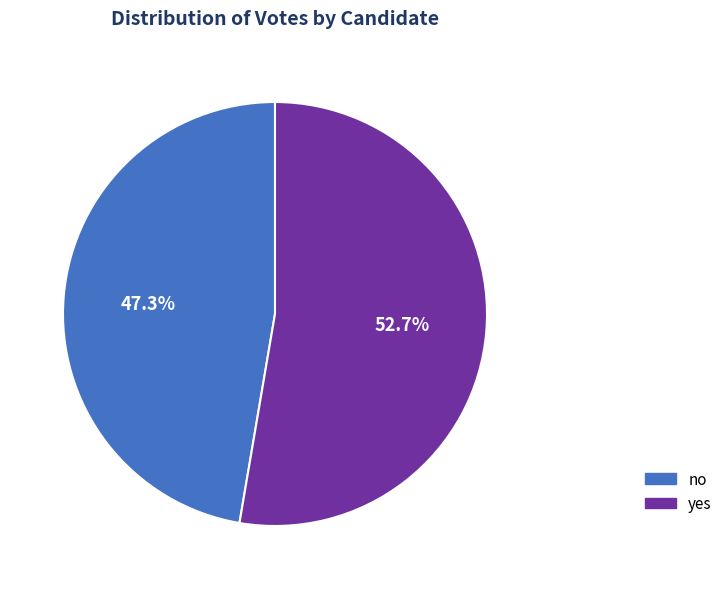

Rank the categories by value from lowest to highest.

no, yes